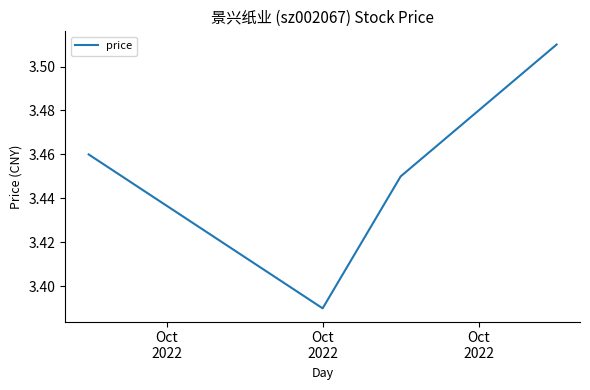

How many interior local valleys (lower than both neighbors) does the data have?

1